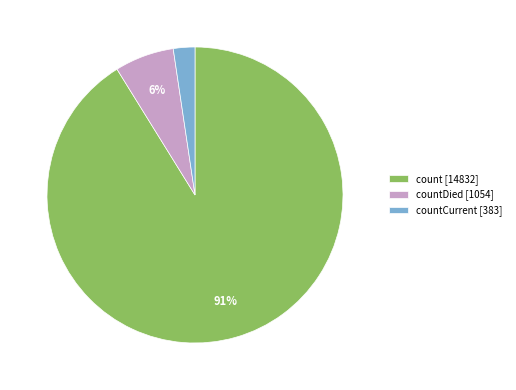

Rank the categories by value from highest to lowest.

count [14832], countDied [1054], countCurrent [383]